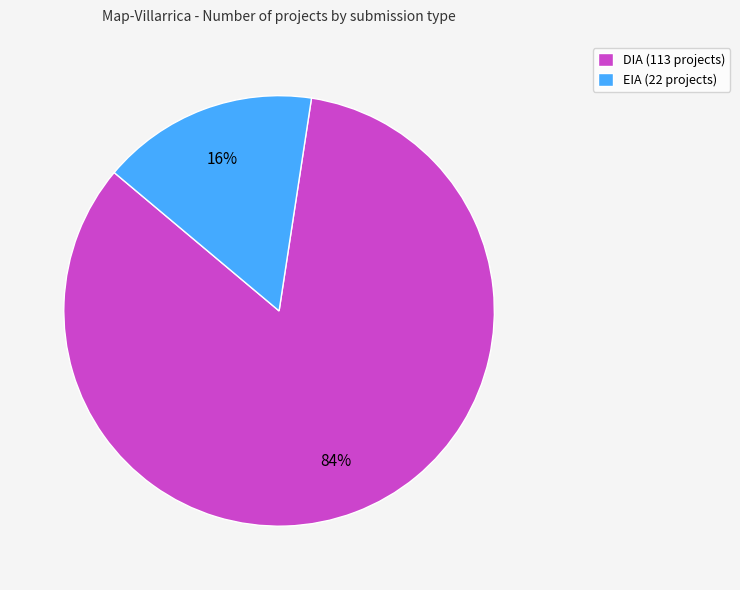

Is it true that EIA is 16% of the pie?

True